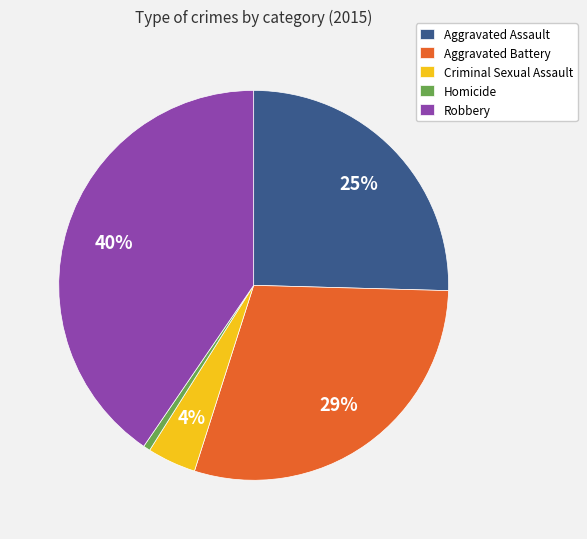

Do Homicide and Aggravated Assault together represent more than half of the pie?

No